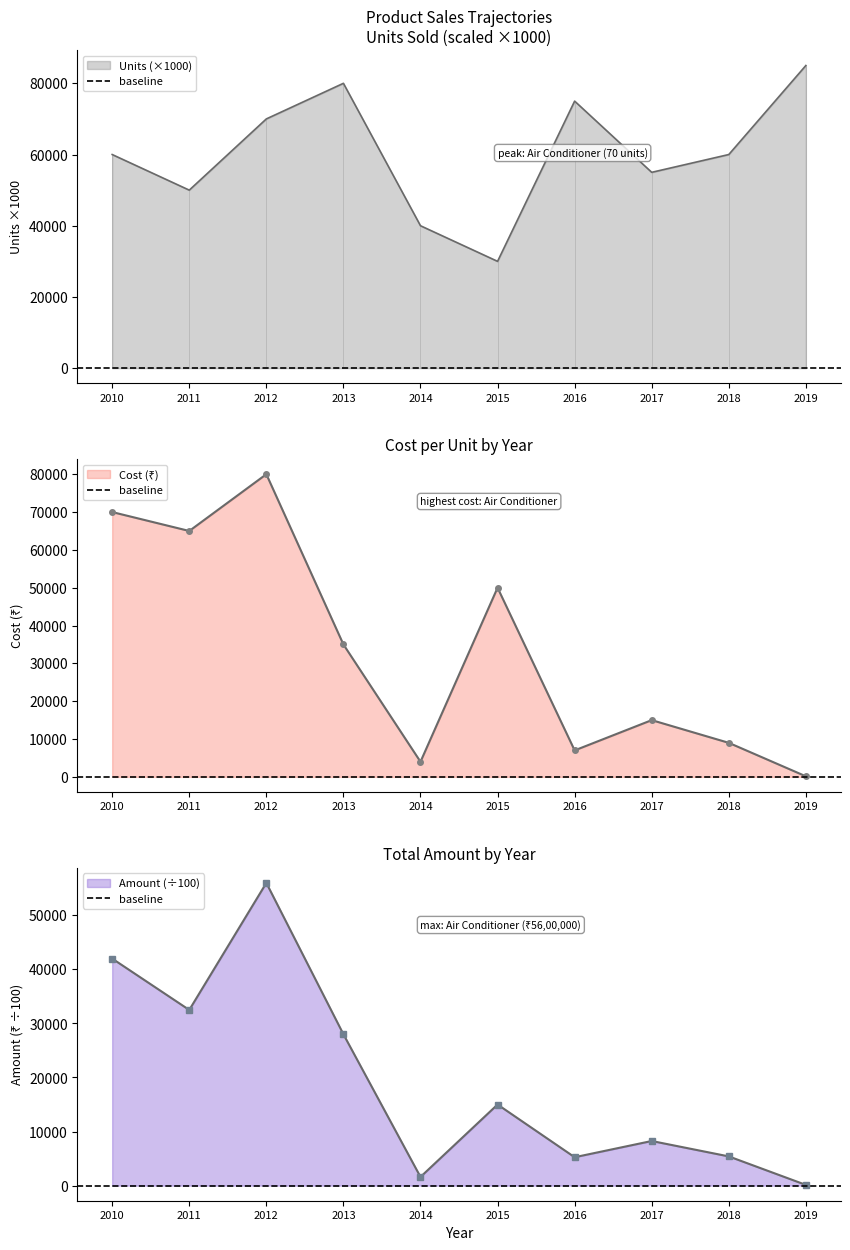

At which label does Amount first exceed 15000?

2010